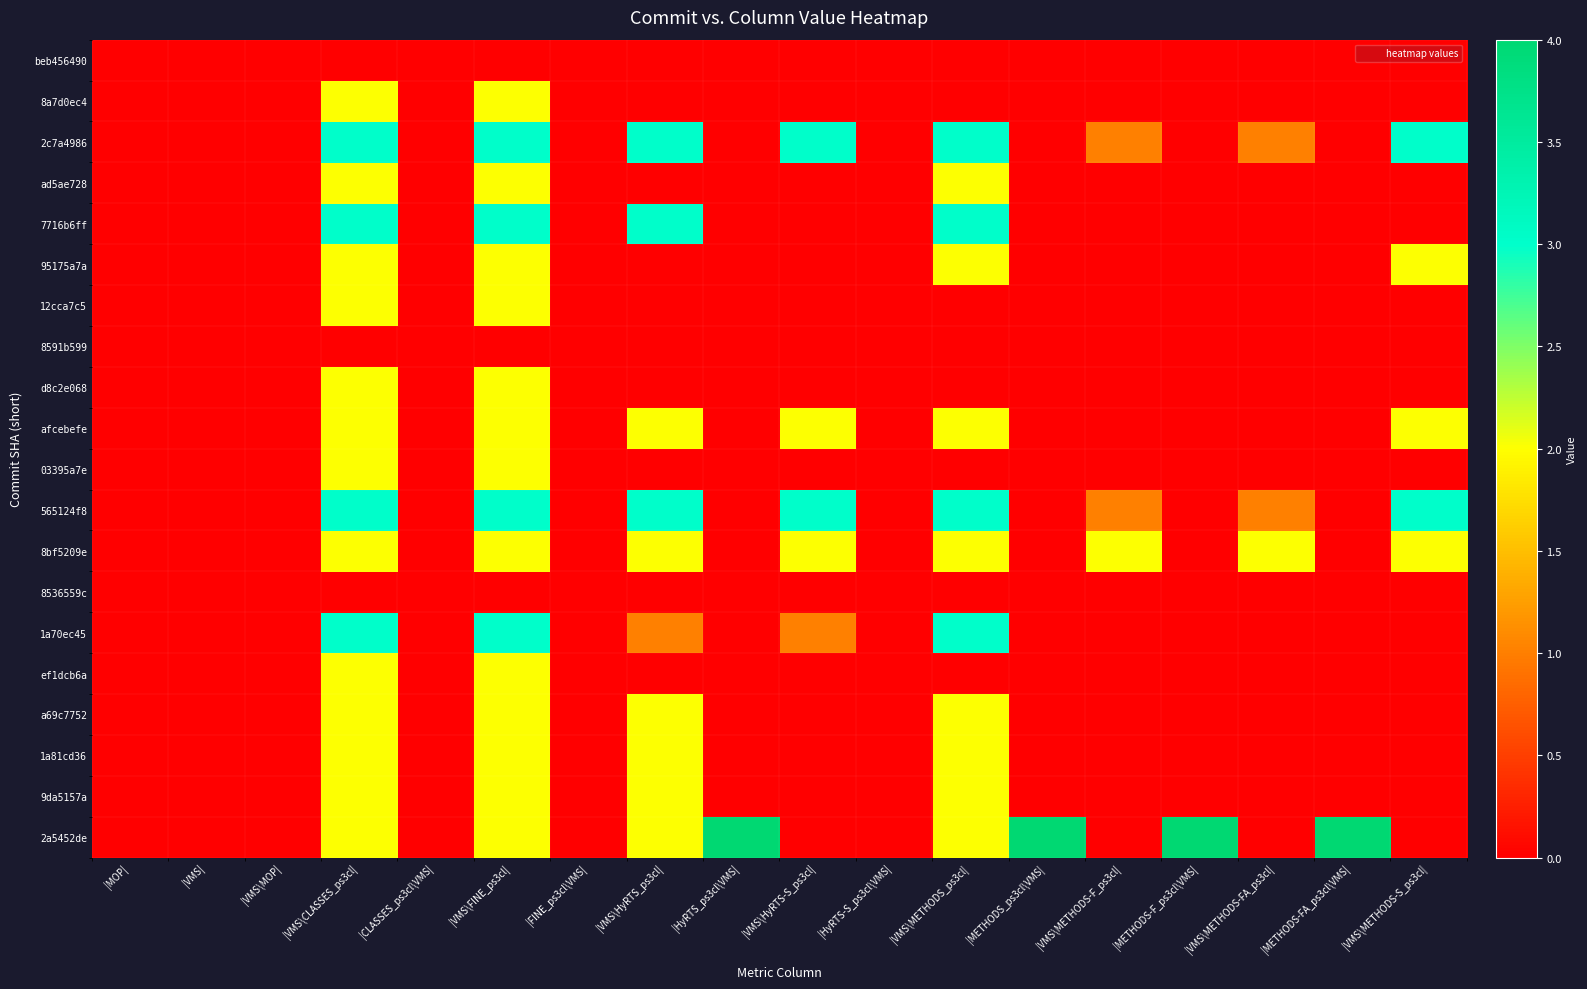

Reading left to right, transcribe all the data shown in this chart.

beb456490: |MOP|=0	|VMS|=0	|VMS\MOP|=0	|VMS\CLASSES_ps3cl|=0	|CLASSES_ps3cl\VMS|=0	|VMS\FINE_ps3cl|=0	|FINE_ps3cl\VMS|=0	|VMS\HyRTS_ps3cl|=0	|HyRTS_ps3cl\VMS|=0	|VMS\HyRTS-S_ps3cl|=0	|HyRTS-S_ps3cl\VMS|=0	|VMS\METHODS_ps3cl|=0	|METHODS_ps3cl\VMS|=0	|VMS\METHODS-F_ps3cl|=0	|METHODS-F_ps3cl\VMS|=0	|VMS\METHODS-FA_ps3cl|=0	|METHODS-FA_ps3cl\VMS|=0	|VMS\METHODS-S_ps3cl|=0
8a7d0ec4: |MOP|=0	|VMS|=0	|VMS\MOP|=0	|VMS\CLASSES_ps3cl|=2	|CLASSES_ps3cl\VMS|=0	|VMS\FINE_ps3cl|=2	|FINE_ps3cl\VMS|=0	|VMS\HyRTS_ps3cl|=0	|HyRTS_ps3cl\VMS|=0	|VMS\HyRTS-S_ps3cl|=0	|HyRTS-S_ps3cl\VMS|=0	|VMS\METHODS_ps3cl|=0	|METHODS_ps3cl\VMS|=0	|VMS\METHODS-F_ps3cl|=0	|METHODS-F_ps3cl\VMS|=0	|VMS\METHODS-FA_ps3cl|=0	|METHODS-FA_ps3cl\VMS|=0	|VMS\METHODS-S_ps3cl|=0
2c7a4986: |MOP|=0	|VMS|=0	|VMS\MOP|=0	|VMS\CLASSES_ps3cl|=3	|CLASSES_ps3cl\VMS|=0	|VMS\FINE_ps3cl|=3	|FINE_ps3cl\VMS|=0	|VMS\HyRTS_ps3cl|=3	|HyRTS_ps3cl\VMS|=0	|VMS\HyRTS-S_ps3cl|=3	|HyRTS-S_ps3cl\VMS|=0	|VMS\METHODS_ps3cl|=3	|METHODS_ps3cl\VMS|=0	|VMS\METHODS-F_ps3cl|=1	|METHODS-F_ps3cl\VMS|=0	|VMS\METHODS-FA_ps3cl|=1	|METHODS-FA_ps3cl\VMS|=0	|VMS\METHODS-S_ps3cl|=3
ad5ae728: |MOP|=0	|VMS|=0	|VMS\MOP|=0	|VMS\CLASSES_ps3cl|=2	|CLASSES_ps3cl\VMS|=0	|VMS\FINE_ps3cl|=2	|FINE_ps3cl\VMS|=0	|VMS\HyRTS_ps3cl|=0	|HyRTS_ps3cl\VMS|=0	|VMS\HyRTS-S_ps3cl|=0	|HyRTS-S_ps3cl\VMS|=0	|VMS\METHODS_ps3cl|=2	|METHODS_ps3cl\VMS|=0	|VMS\METHODS-F_ps3cl|=0	|METHODS-F_ps3cl\VMS|=0	|VMS\METHODS-FA_ps3cl|=0	|METHODS-FA_ps3cl\VMS|=0	|VMS\METHODS-S_ps3cl|=0
7716b6ff: |MOP|=0	|VMS|=0	|VMS\MOP|=0	|VMS\CLASSES_ps3cl|=3	|CLASSES_ps3cl\VMS|=0	|VMS\FINE_ps3cl|=3	|FINE_ps3cl\VMS|=0	|VMS\HyRTS_ps3cl|=3	|HyRTS_ps3cl\VMS|=0	|VMS\HyRTS-S_ps3cl|=0	|HyRTS-S_ps3cl\VMS|=0	|VMS\METHODS_ps3cl|=3	|METHODS_ps3cl\VMS|=0	|VMS\METHODS-F_ps3cl|=0	|METHODS-F_ps3cl\VMS|=0	|VMS\METHODS-FA_ps3cl|=0	|METHODS-FA_ps3cl\VMS|=0	|VMS\METHODS-S_ps3cl|=0
95175a7a: |MOP|=0	|VMS|=0	|VMS\MOP|=0	|VMS\CLASSES_ps3cl|=2	|CLASSES_ps3cl\VMS|=0	|VMS\FINE_ps3cl|=2	|FINE_ps3cl\VMS|=0	|VMS\HyRTS_ps3cl|=0	|HyRTS_ps3cl\VMS|=0	|VMS\HyRTS-S_ps3cl|=0	|HyRTS-S_ps3cl\VMS|=0	|VMS\METHODS_ps3cl|=2	|METHODS_ps3cl\VMS|=0	|VMS\METHODS-F_ps3cl|=0	|METHODS-F_ps3cl\VMS|=0	|VMS\METHODS-FA_ps3cl|=0	|METHODS-FA_ps3cl\VMS|=0	|VMS\METHODS-S_ps3cl|=2
12cca7c5: |MOP|=0	|VMS|=0	|VMS\MOP|=0	|VMS\CLASSES_ps3cl|=2	|CLASSES_ps3cl\VMS|=0	|VMS\FINE_ps3cl|=2	|FINE_ps3cl\VMS|=0	|VMS\HyRTS_ps3cl|=0	|HyRTS_ps3cl\VMS|=0	|VMS\HyRTS-S_ps3cl|=0	|HyRTS-S_ps3cl\VMS|=0	|VMS\METHODS_ps3cl|=0	|METHODS_ps3cl\VMS|=0	|VMS\METHODS-F_ps3cl|=0	|METHODS-F_ps3cl\VMS|=0	|VMS\METHODS-FA_ps3cl|=0	|METHODS-FA_ps3cl\VMS|=0	|VMS\METHODS-S_ps3cl|=0
8591b599: |MOP|=0	|VMS|=0	|VMS\MOP|=0	|VMS\CLASSES_ps3cl|=0	|CLASSES_ps3cl\VMS|=0	|VMS\FINE_ps3cl|=0	|FINE_ps3cl\VMS|=0	|VMS\HyRTS_ps3cl|=0	|HyRTS_ps3cl\VMS|=0	|VMS\HyRTS-S_ps3cl|=0	|HyRTS-S_ps3cl\VMS|=0	|VMS\METHODS_ps3cl|=0	|METHODS_ps3cl\VMS|=0	|VMS\METHODS-F_ps3cl|=0	|METHODS-F_ps3cl\VMS|=0	|VMS\METHODS-FA_ps3cl|=0	|METHODS-FA_ps3cl\VMS|=0	|VMS\METHODS-S_ps3cl|=0
d8c2e068: |MOP|=0	|VMS|=0	|VMS\MOP|=0	|VMS\CLASSES_ps3cl|=2	|CLASSES_ps3cl\VMS|=0	|VMS\FINE_ps3cl|=2	|FINE_ps3cl\VMS|=0	|VMS\HyRTS_ps3cl|=0	|HyRTS_ps3cl\VMS|=0	|VMS\HyRTS-S_ps3cl|=0	|HyRTS-S_ps3cl\VMS|=0	|VMS\METHODS_ps3cl|=0	|METHODS_ps3cl\VMS|=0	|VMS\METHODS-F_ps3cl|=0	|METHODS-F_ps3cl\VMS|=0	|VMS\METHODS-FA_ps3cl|=0	|METHODS-FA_ps3cl\VMS|=0	|VMS\METHODS-S_ps3cl|=0
afcebefe: |MOP|=0	|VMS|=0	|VMS\MOP|=0	|VMS\CLASSES_ps3cl|=2	|CLASSES_ps3cl\VMS|=0	|VMS\FINE_ps3cl|=2	|FINE_ps3cl\VMS|=0	|VMS\HyRTS_ps3cl|=2	|HyRTS_ps3cl\VMS|=0	|VMS\HyRTS-S_ps3cl|=2	|HyRTS-S_ps3cl\VMS|=0	|VMS\METHODS_ps3cl|=2	|METHODS_ps3cl\VMS|=0	|VMS\METHODS-F_ps3cl|=0	|METHODS-F_ps3cl\VMS|=0	|VMS\METHODS-FA_ps3cl|=0	|METHODS-FA_ps3cl\VMS|=0	|VMS\METHODS-S_ps3cl|=2
03395a7e: |MOP|=0	|VMS|=0	|VMS\MOP|=0	|VMS\CLASSES_ps3cl|=2	|CLASSES_ps3cl\VMS|=0	|VMS\FINE_ps3cl|=2	|FINE_ps3cl\VMS|=0	|VMS\HyRTS_ps3cl|=0	|HyRTS_ps3cl\VMS|=0	|VMS\HyRTS-S_ps3cl|=0	|HyRTS-S_ps3cl\VMS|=0	|VMS\METHODS_ps3cl|=0	|METHODS_ps3cl\VMS|=0	|VMS\METHODS-F_ps3cl|=0	|METHODS-F_ps3cl\VMS|=0	|VMS\METHODS-FA_ps3cl|=0	|METHODS-FA_ps3cl\VMS|=0	|VMS\METHODS-S_ps3cl|=0
565124f8: |MOP|=0	|VMS|=0	|VMS\MOP|=0	|VMS\CLASSES_ps3cl|=3	|CLASSES_ps3cl\VMS|=0	|VMS\FINE_ps3cl|=3	|FINE_ps3cl\VMS|=0	|VMS\HyRTS_ps3cl|=3	|HyRTS_ps3cl\VMS|=0	|VMS\HyRTS-S_ps3cl|=3	|HyRTS-S_ps3cl\VMS|=0	|VMS\METHODS_ps3cl|=3	|METHODS_ps3cl\VMS|=0	|VMS\METHODS-F_ps3cl|=1	|METHODS-F_ps3cl\VMS|=0	|VMS\METHODS-FA_ps3cl|=1	|METHODS-FA_ps3cl\VMS|=0	|VMS\METHODS-S_ps3cl|=3
8bf5209e: |MOP|=0	|VMS|=0	|VMS\MOP|=0	|VMS\CLASSES_ps3cl|=2	|CLASSES_ps3cl\VMS|=0	|VMS\FINE_ps3cl|=2	|FINE_ps3cl\VMS|=0	|VMS\HyRTS_ps3cl|=2	|HyRTS_ps3cl\VMS|=0	|VMS\HyRTS-S_ps3cl|=2	|HyRTS-S_ps3cl\VMS|=0	|VMS\METHODS_ps3cl|=2	|METHODS_ps3cl\VMS|=0	|VMS\METHODS-F_ps3cl|=2	|METHODS-F_ps3cl\VMS|=0	|VMS\METHODS-FA_ps3cl|=2	|METHODS-FA_ps3cl\VMS|=0	|VMS\METHODS-S_ps3cl|=2
8536559c: |MOP|=0	|VMS|=0	|VMS\MOP|=0	|VMS\CLASSES_ps3cl|=0	|CLASSES_ps3cl\VMS|=0	|VMS\FINE_ps3cl|=0	|FINE_ps3cl\VMS|=0	|VMS\HyRTS_ps3cl|=0	|HyRTS_ps3cl\VMS|=0	|VMS\HyRTS-S_ps3cl|=0	|HyRTS-S_ps3cl\VMS|=0	|VMS\METHODS_ps3cl|=0	|METHODS_ps3cl\VMS|=0	|VMS\METHODS-F_ps3cl|=0	|METHODS-F_ps3cl\VMS|=0	|VMS\METHODS-FA_ps3cl|=0	|METHODS-FA_ps3cl\VMS|=0	|VMS\METHODS-S_ps3cl|=0
1a70ec45: |MOP|=0	|VMS|=0	|VMS\MOP|=0	|VMS\CLASSES_ps3cl|=3	|CLASSES_ps3cl\VMS|=0	|VMS\FINE_ps3cl|=3	|FINE_ps3cl\VMS|=0	|VMS\HyRTS_ps3cl|=1	|HyRTS_ps3cl\VMS|=0	|VMS\HyRTS-S_ps3cl|=1	|HyRTS-S_ps3cl\VMS|=0	|VMS\METHODS_ps3cl|=3	|METHODS_ps3cl\VMS|=0	|VMS\METHODS-F_ps3cl|=0	|METHODS-F_ps3cl\VMS|=0	|VMS\METHODS-FA_ps3cl|=0	|METHODS-FA_ps3cl\VMS|=0	|VMS\METHODS-S_ps3cl|=0
ef1dcb6a: |MOP|=0	|VMS|=0	|VMS\MOP|=0	|VMS\CLASSES_ps3cl|=2	|CLASSES_ps3cl\VMS|=0	|VMS\FINE_ps3cl|=2	|FINE_ps3cl\VMS|=0	|VMS\HyRTS_ps3cl|=0	|HyRTS_ps3cl\VMS|=0	|VMS\HyRTS-S_ps3cl|=0	|HyRTS-S_ps3cl\VMS|=0	|VMS\METHODS_ps3cl|=0	|METHODS_ps3cl\VMS|=0	|VMS\METHODS-F_ps3cl|=0	|METHODS-F_ps3cl\VMS|=0	|VMS\METHODS-FA_ps3cl|=0	|METHODS-FA_ps3cl\VMS|=0	|VMS\METHODS-S_ps3cl|=0
a69c7752: |MOP|=0	|VMS|=0	|VMS\MOP|=0	|VMS\CLASSES_ps3cl|=2	|CLASSES_ps3cl\VMS|=0	|VMS\FINE_ps3cl|=2	|FINE_ps3cl\VMS|=0	|VMS\HyRTS_ps3cl|=2	|HyRTS_ps3cl\VMS|=0	|VMS\HyRTS-S_ps3cl|=0	|HyRTS-S_ps3cl\VMS|=0	|VMS\METHODS_ps3cl|=2	|METHODS_ps3cl\VMS|=0	|VMS\METHODS-F_ps3cl|=0	|METHODS-F_ps3cl\VMS|=0	|VMS\METHODS-FA_ps3cl|=0	|METHODS-FA_ps3cl\VMS|=0	|VMS\METHODS-S_ps3cl|=0
1a81cd36: |MOP|=0	|VMS|=0	|VMS\MOP|=0	|VMS\CLASSES_ps3cl|=2	|CLASSES_ps3cl\VMS|=0	|VMS\FINE_ps3cl|=2	|FINE_ps3cl\VMS|=0	|VMS\HyRTS_ps3cl|=2	|HyRTS_ps3cl\VMS|=0	|VMS\HyRTS-S_ps3cl|=0	|HyRTS-S_ps3cl\VMS|=0	|VMS\METHODS_ps3cl|=2	|METHODS_ps3cl\VMS|=0	|VMS\METHODS-F_ps3cl|=0	|METHODS-F_ps3cl\VMS|=0	|VMS\METHODS-FA_ps3cl|=0	|METHODS-FA_ps3cl\VMS|=0	|VMS\METHODS-S_ps3cl|=0
9da5157a: |MOP|=0	|VMS|=0	|VMS\MOP|=0	|VMS\CLASSES_ps3cl|=2	|CLASSES_ps3cl\VMS|=0	|VMS\FINE_ps3cl|=2	|FINE_ps3cl\VMS|=0	|VMS\HyRTS_ps3cl|=2	|HyRTS_ps3cl\VMS|=0	|VMS\HyRTS-S_ps3cl|=0	|HyRTS-S_ps3cl\VMS|=0	|VMS\METHODS_ps3cl|=2	|METHODS_ps3cl\VMS|=0	|VMS\METHODS-F_ps3cl|=0	|METHODS-F_ps3cl\VMS|=0	|VMS\METHODS-FA_ps3cl|=0	|METHODS-FA_ps3cl\VMS|=0	|VMS\METHODS-S_ps3cl|=0
2a5452de: |MOP|=0	|VMS|=0	|VMS\MOP|=0	|VMS\CLASSES_ps3cl|=2	|CLASSES_ps3cl\VMS|=0	|VMS\FINE_ps3cl|=2	|FINE_ps3cl\VMS|=0	|VMS\HyRTS_ps3cl|=2	|HyRTS_ps3cl\VMS|=4	|VMS\HyRTS-S_ps3cl|=0	|HyRTS-S_ps3cl\VMS|=0	|VMS\METHODS_ps3cl|=2	|METHODS_ps3cl\VMS|=4	|VMS\METHODS-F_ps3cl|=0	|METHODS-F_ps3cl\VMS|=4	|VMS\METHODS-FA_ps3cl|=0	|METHODS-FA_ps3cl\VMS|=4	|VMS\METHODS-S_ps3cl|=0